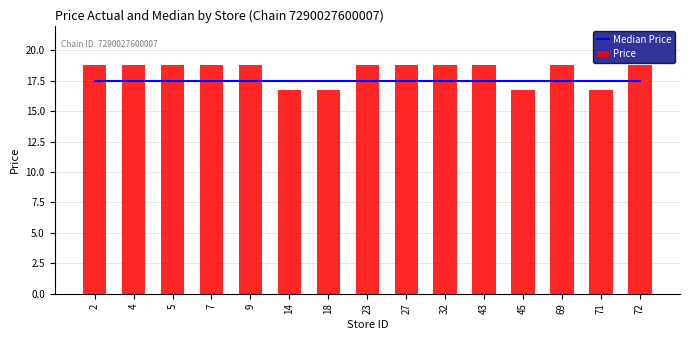

At which category is the sum across all series the highest?

2